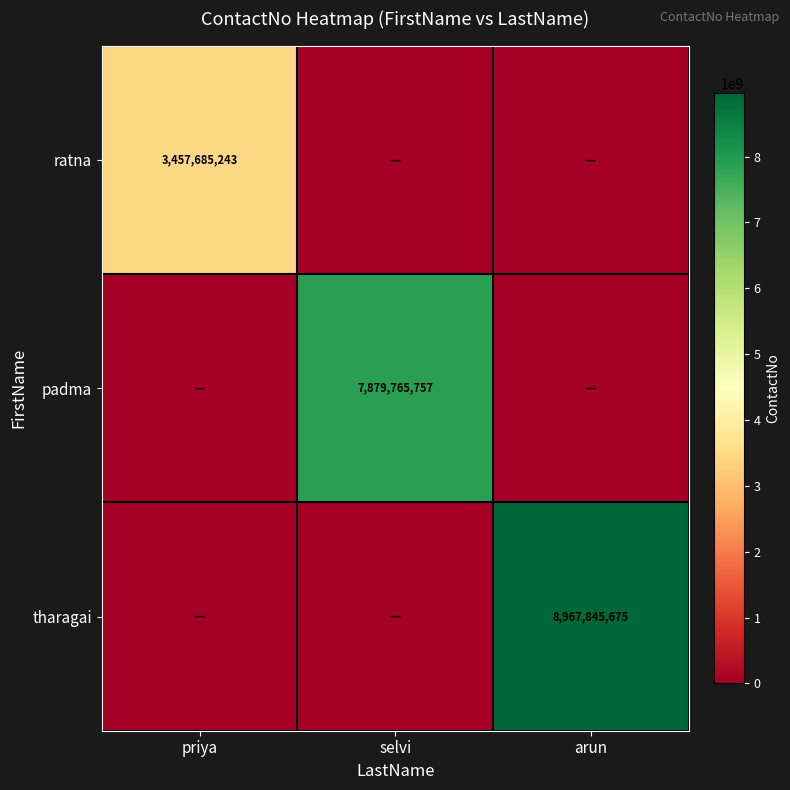

The padma series shows 13978172586 at selvi. True or false?

False